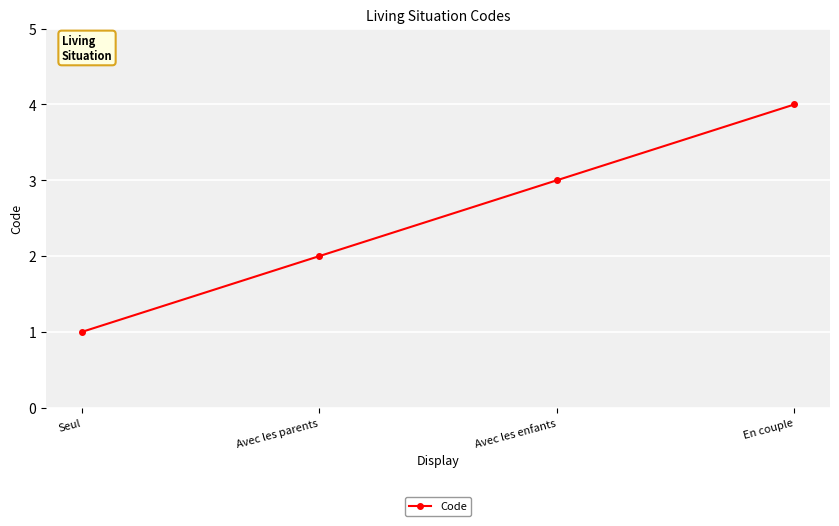

What is the ratio of the value at Avec les parents to the value at Seul?

2.0